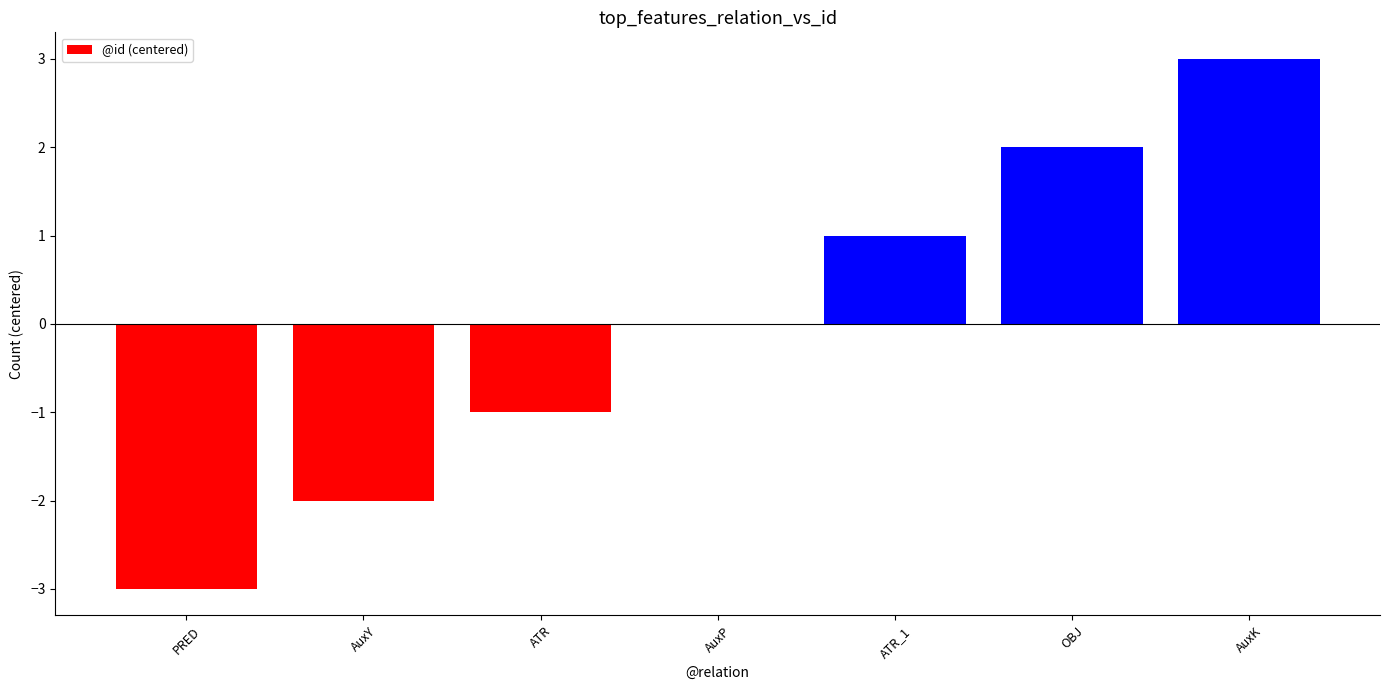

What is the approximate value at ATR_1?

1